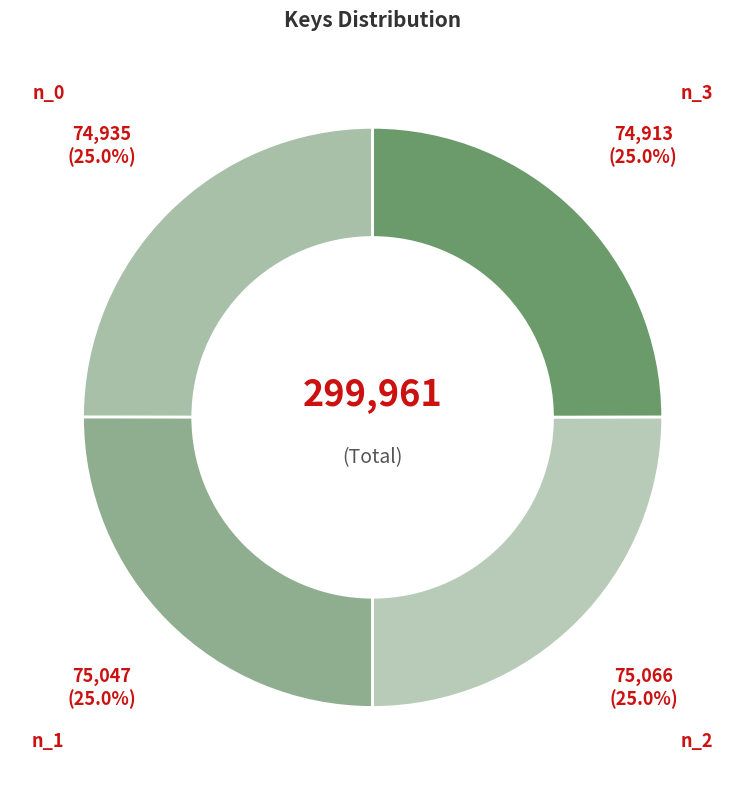

How many segments does this pie chart have?

4